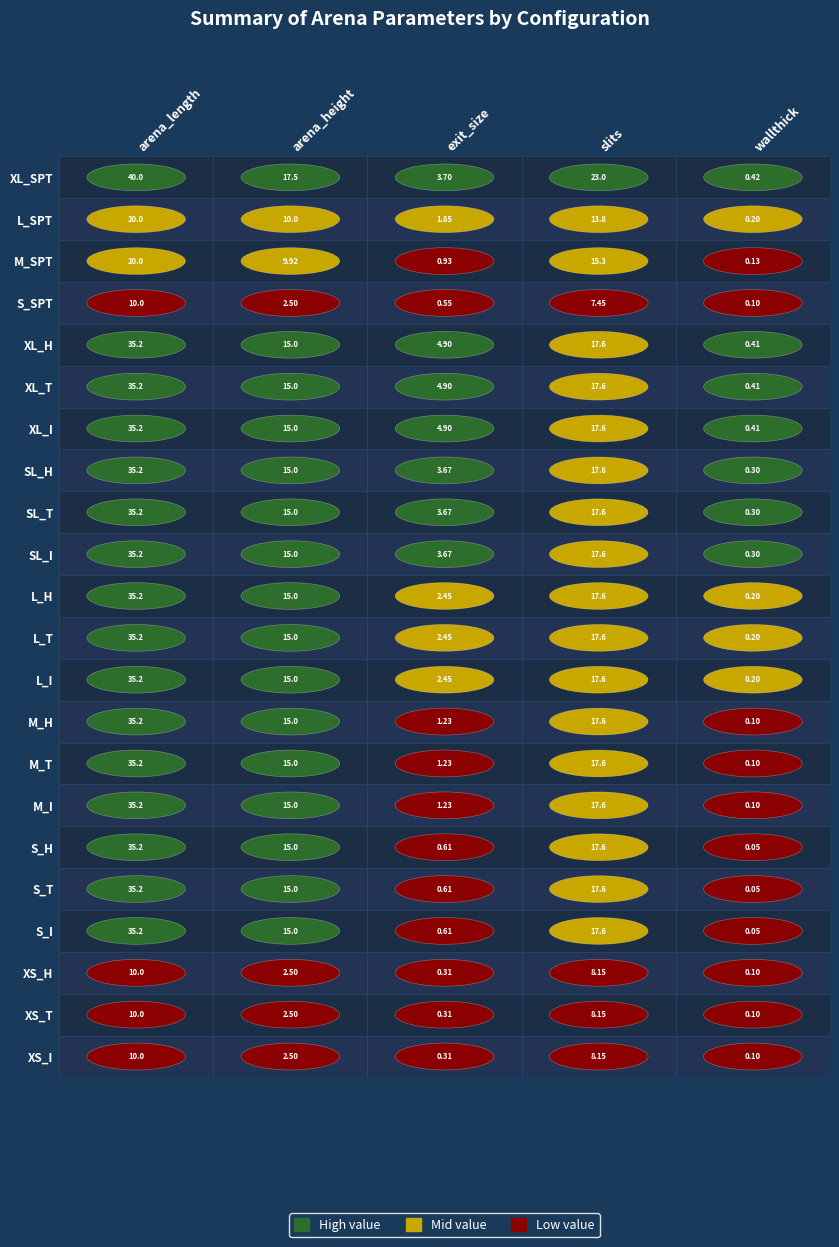

Reading right to left, list all the values displayed in this chart.

XL_SPT: 4=0.4	3=23.0	2=3.7	1=17.5	0=40.0
L_SPT: 4=0.2	3=13.8	2=1.9	1=10.0	0=20.0
M_SPT: 4=0.1	3=15.3	2=0.9	1=9.9	0=20.0
S_SPT: 4=0.1	3=7.5	2=0.6	1=2.5	0=10.0
XL_H: 4=0.4	3=17.6	2=4.9	1=15.0	0=35.2
XL_T: 4=0.4	3=17.6	2=4.9	1=15.0	0=35.2
XL_I: 4=0.4	3=17.6	2=4.9	1=15.0	0=35.2
SL_H: 4=0.3	3=17.6	2=3.7	1=15.0	0=35.2
SL_T: 4=0.3	3=17.6	2=3.7	1=15.0	0=35.2
SL_I: 4=0.3	3=17.6	2=3.7	1=15.0	0=35.2
L_H: 4=0.2	3=17.6	2=2.5	1=15.0	0=35.2
L_T: 4=0.2	3=17.6	2=2.5	1=15.0	0=35.2
L_I: 4=0.2	3=17.6	2=2.5	1=15.0	0=35.2
M_H: 4=0.1	3=17.6	2=1.2	1=15.0	0=35.2
M_T: 4=0.1	3=17.6	2=1.2	1=15.0	0=35.2
M_I: 4=0.1	3=17.6	2=1.2	1=15.0	0=35.2
S_H: 4=0.1	3=17.6	2=0.6	1=15.0	0=35.2
S_T: 4=0.1	3=17.6	2=0.6	1=15.0	0=35.2
S_I: 4=0.1	3=17.6	2=0.6	1=15.0	0=35.2
XS_H: 4=0.1	3=8.2	2=0.3	1=2.5	0=10.0
XS_T: 4=0.1	3=8.2	2=0.3	1=2.5	0=10.0
XS_I: 4=0.1	3=8.2	2=0.3	1=2.5	0=10.0